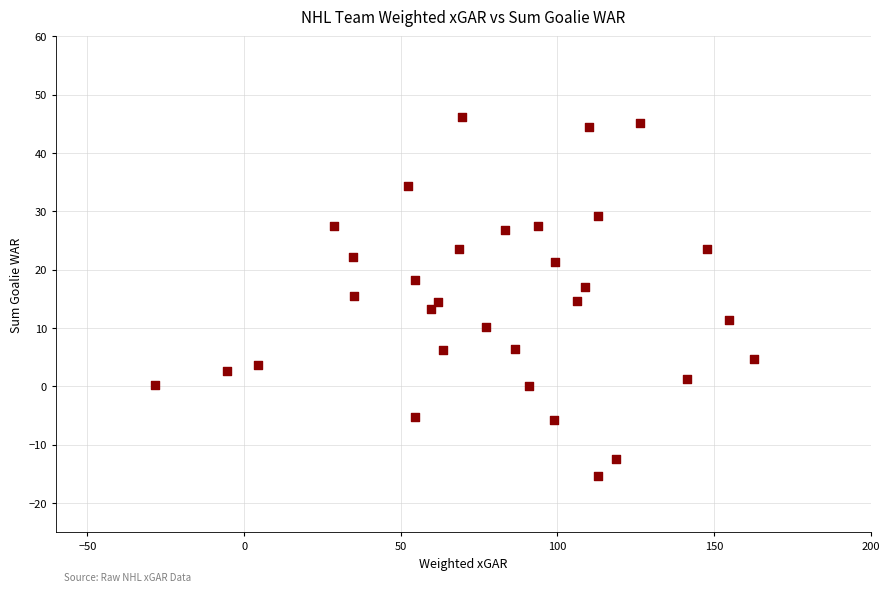

What is the range of X values (max minus min)?

191.5